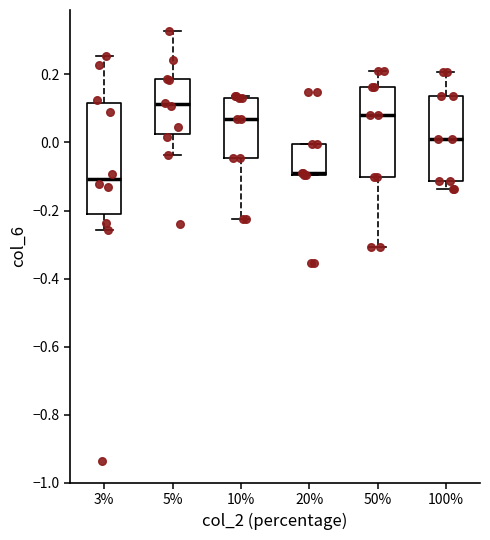

Comparing the boxes themselves (not the whiskers), which one is the tallest?

3%